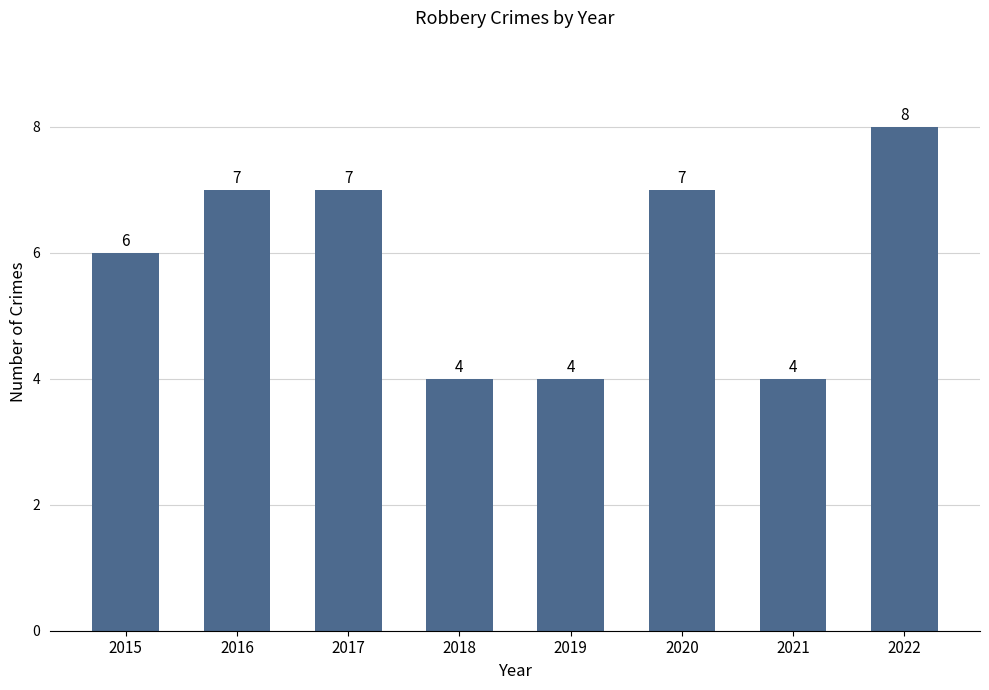

The chart shows a value of 6 at 2019. True or false?

False